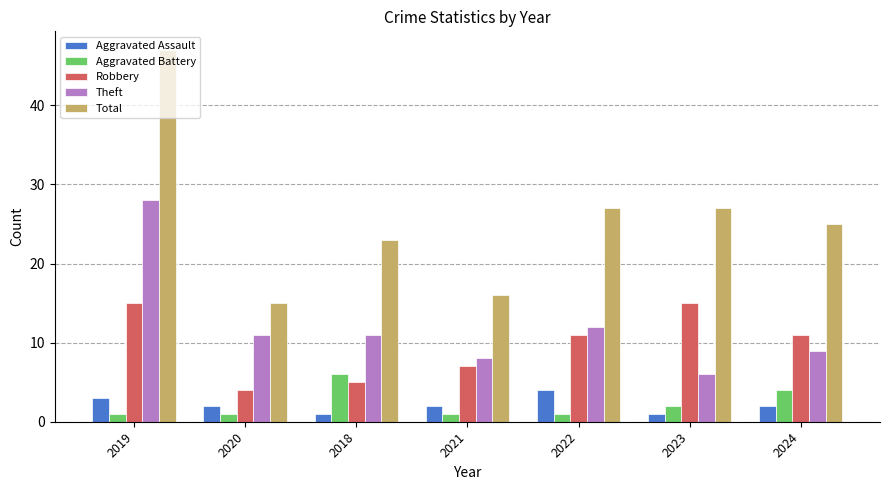

True or false: Total has a value of 6 at 2021.

False